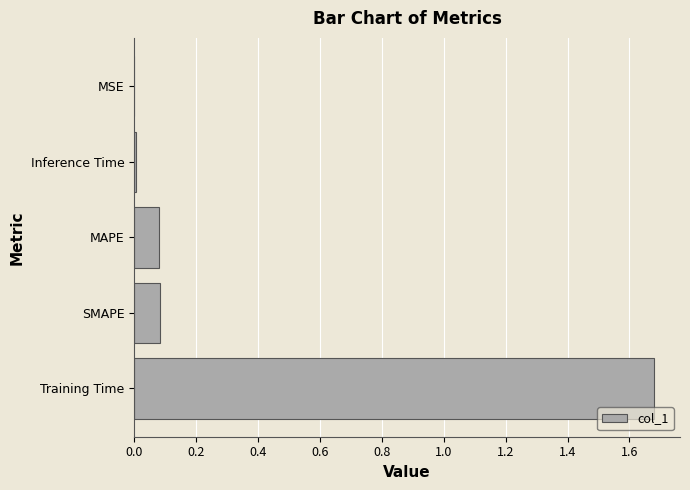

Which has a higher value, SMAPE or Training Time?

Training Time